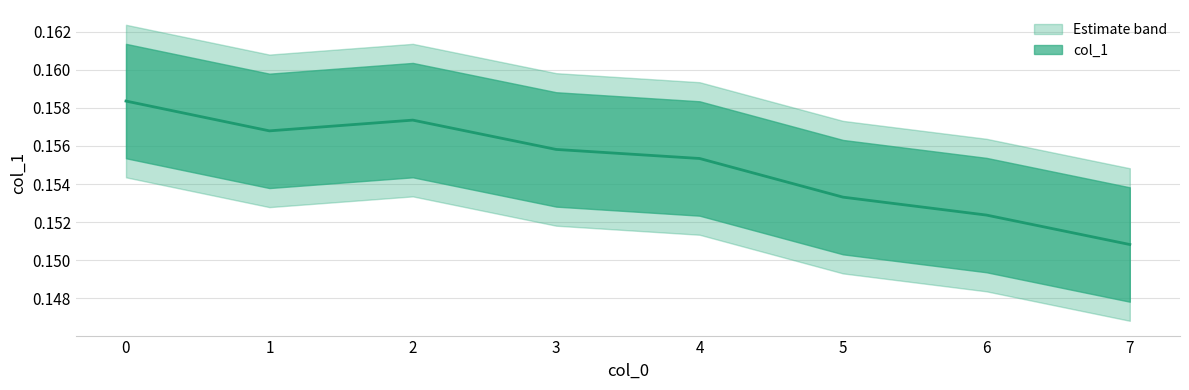

List the labels in order of value, largest first.

0, 2, 1, 3, 4, 5, 6, 7